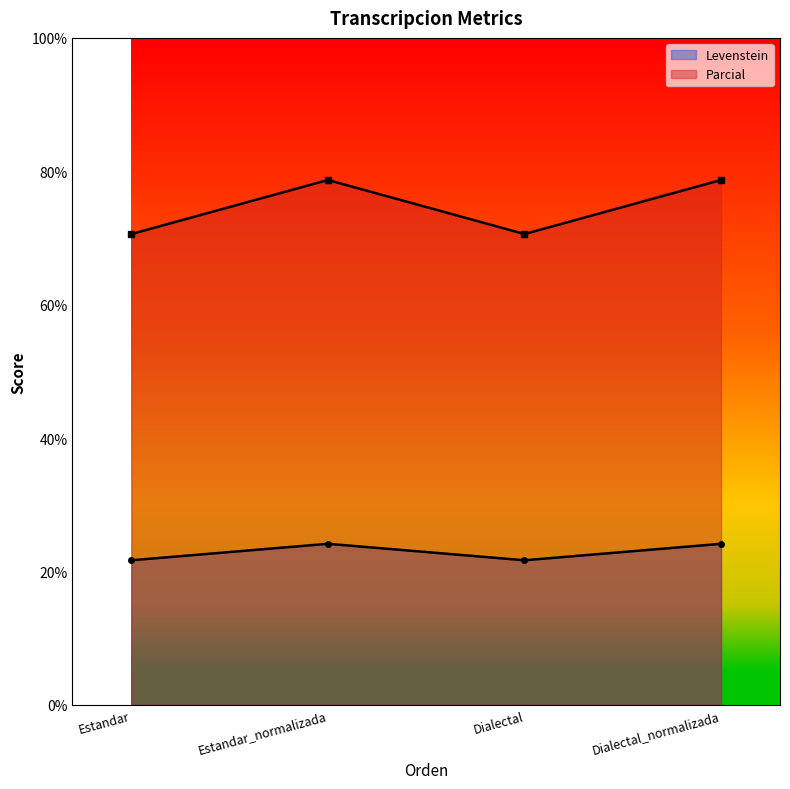

In Levenstein, how many points are lower than both neighbors (excluding endpoints)?

1